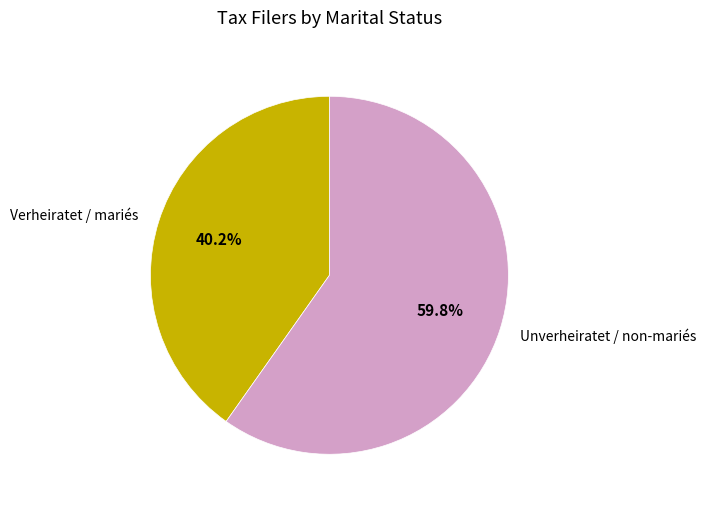

To the nearest percent, what is the difference between the Unverheiratet / non-mariés and Verheiratet / mariés slice percentages?

20%